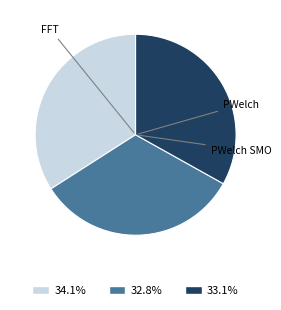

Combined, do 32.8% and 34.1% account for over 50%?

Yes